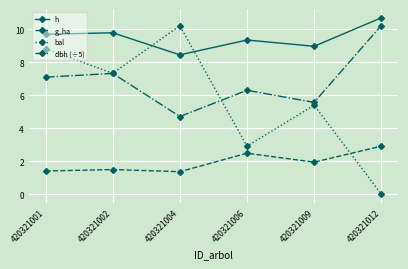

What is the total value across all series at 420321004?

24.8